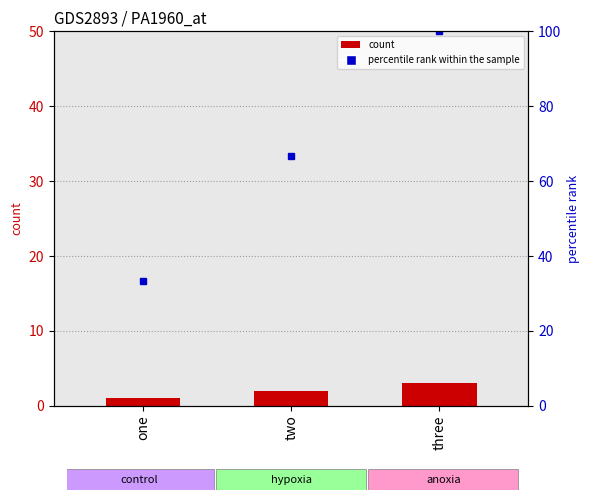

How many groups of bars are there?

3